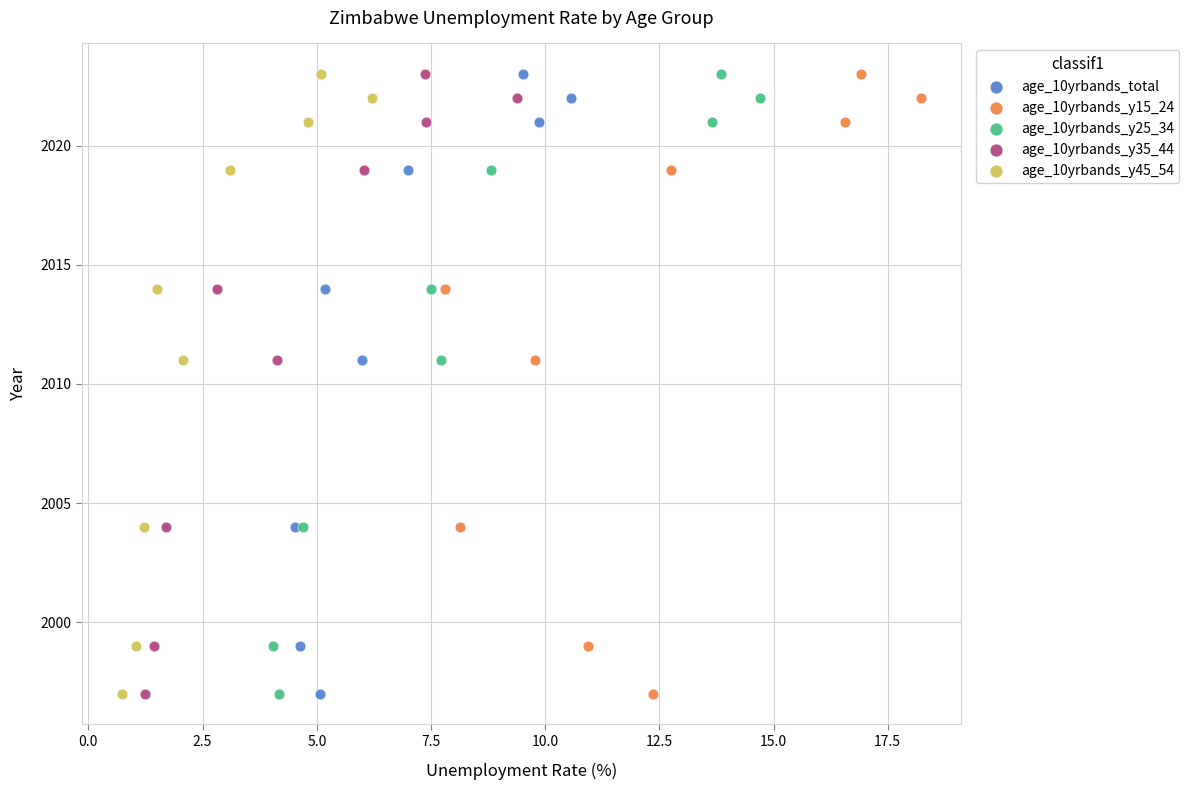

What are all the series names shown in the legend?

age_10yrbands_total, age_10yrbands_y15_24, age_10yrbands_y25_34, age_10yrbands_y35_44, age_10yrbands_y45_54